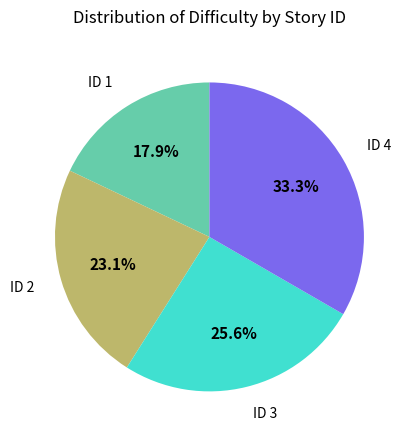

Does any single category account for the majority?

No